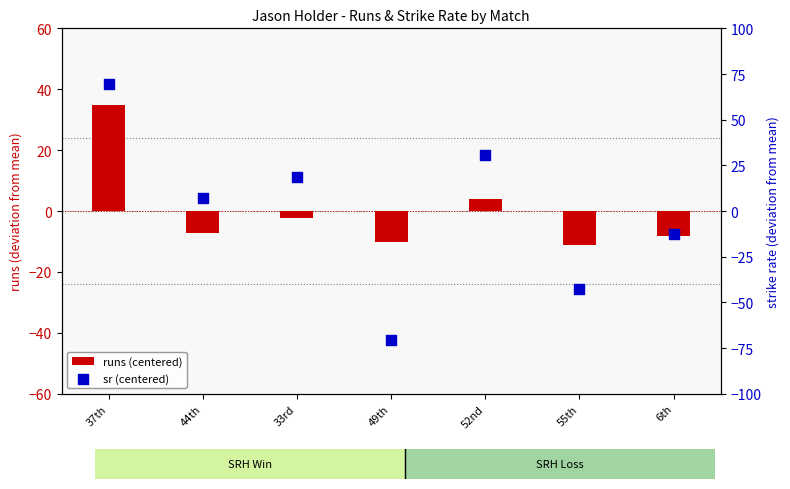

At which category is the sum across all series the highest?

37th